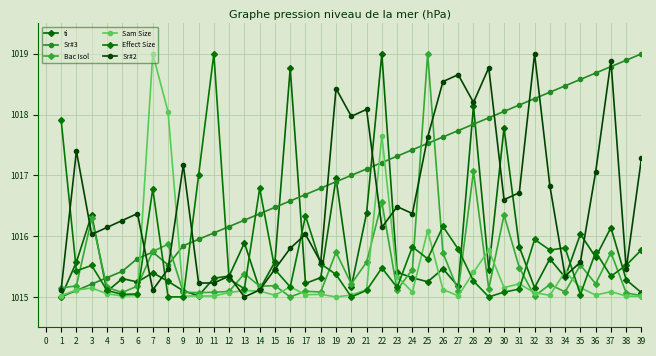

True or false: Bac Isol and ti intersect in this chart.

True